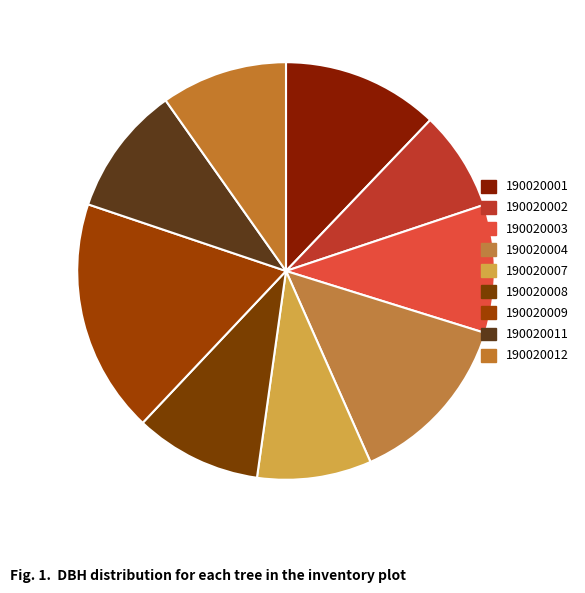

Does any single category account for the majority?

No